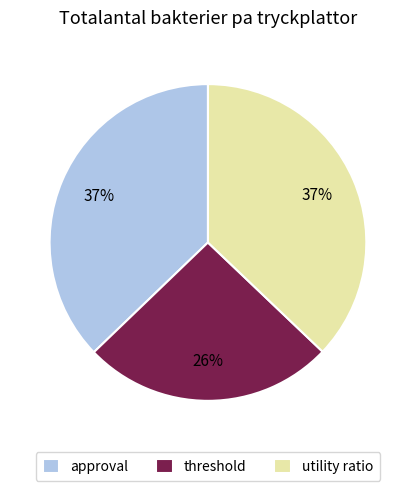

Which category has the smallest portion of the pie?

threshold